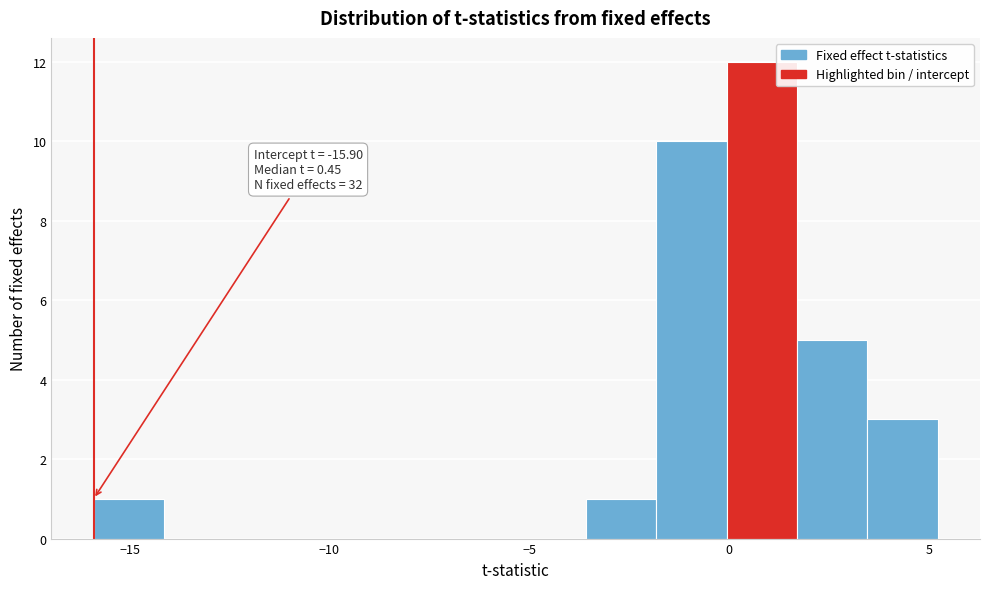

Around what value on the x-axis is the tallest bar? Give the approximate position of its centre, as read against the axis.

1.0